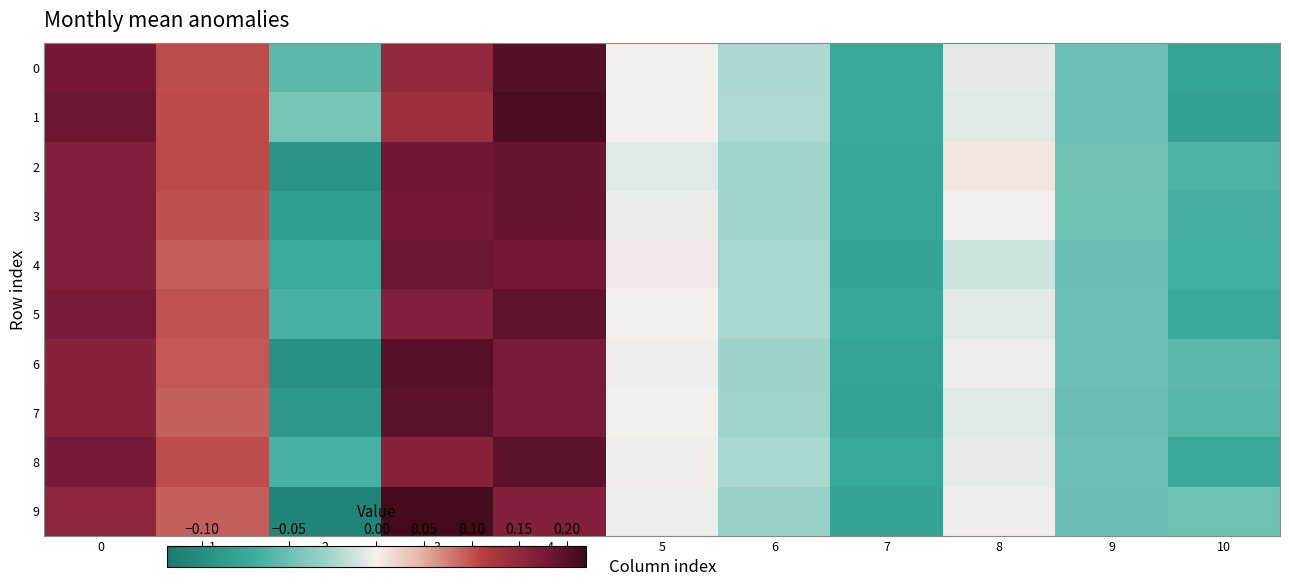

Reading right to left, transcribe all the data shown in this chart.

0: 10=-0.1	9=-0.0	8=-0.0	7=-0.1	6=-0.0	5=-0.0	4=0.2	3=0.2	2=-0.1	1=0.1	0=0.2
1: 10=-0.1	9=-0.0	8=-0.0	7=-0.1	6=-0.0	5=0.0	4=0.2	3=0.1	2=-0.0	1=0.1	0=0.2
2: 10=-0.1	9=-0.0	8=0.0	7=-0.1	6=-0.0	5=-0.0	4=0.2	3=0.2	2=-0.1	1=0.1	0=0.2
3: 10=-0.1	9=-0.0	8=-0.0	7=-0.1	6=-0.0	5=-0.0	4=0.2	3=0.2	2=-0.1	1=0.1	0=0.2
4: 10=-0.1	9=-0.1	8=-0.0	7=-0.1	6=-0.0	5=0.0	4=0.2	3=0.2	2=-0.1	1=0.1	0=0.2
5: 10=-0.1	9=-0.0	8=-0.0	7=-0.1	6=-0.0	5=0.0	4=0.2	3=0.2	2=-0.1	1=0.1	0=0.2
6: 10=-0.1	9=-0.0	8=-0.0	7=-0.1	6=-0.0	5=-0.0	4=0.2	3=0.2	2=-0.1	1=0.1	0=0.2
7: 10=-0.1	9=-0.1	8=-0.0	7=-0.1	6=-0.0	5=0.0	4=0.2	3=0.2	2=-0.1	1=0.1	0=0.2
8: 10=-0.1	9=-0.0	8=-0.0	7=-0.1	6=-0.0	5=-0.0	4=0.2	3=0.2	2=-0.1	1=0.1	0=0.2
9: 10=-0.0	9=-0.1	8=-0.0	7=-0.1	6=-0.0	5=-0.0	4=0.2	3=0.2	2=-0.1	1=0.1	0=0.2